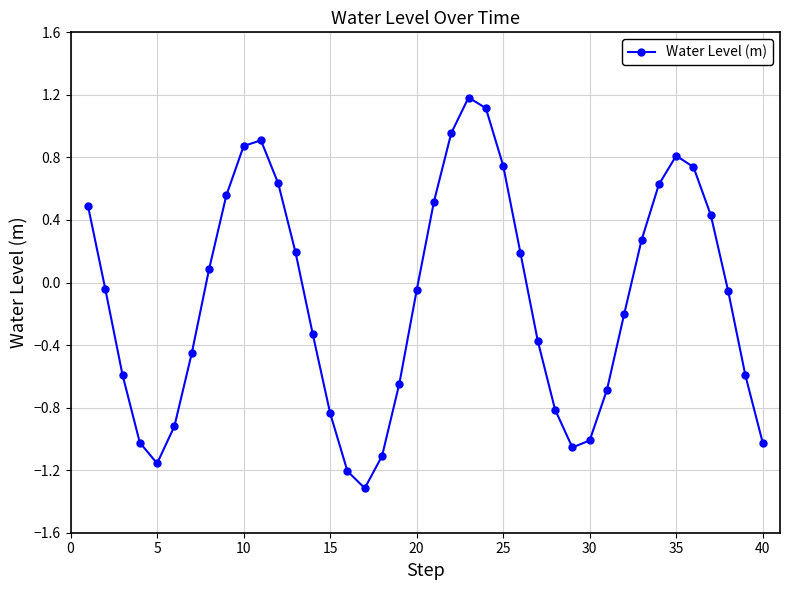

What is the smallest value displayed?

-1.3